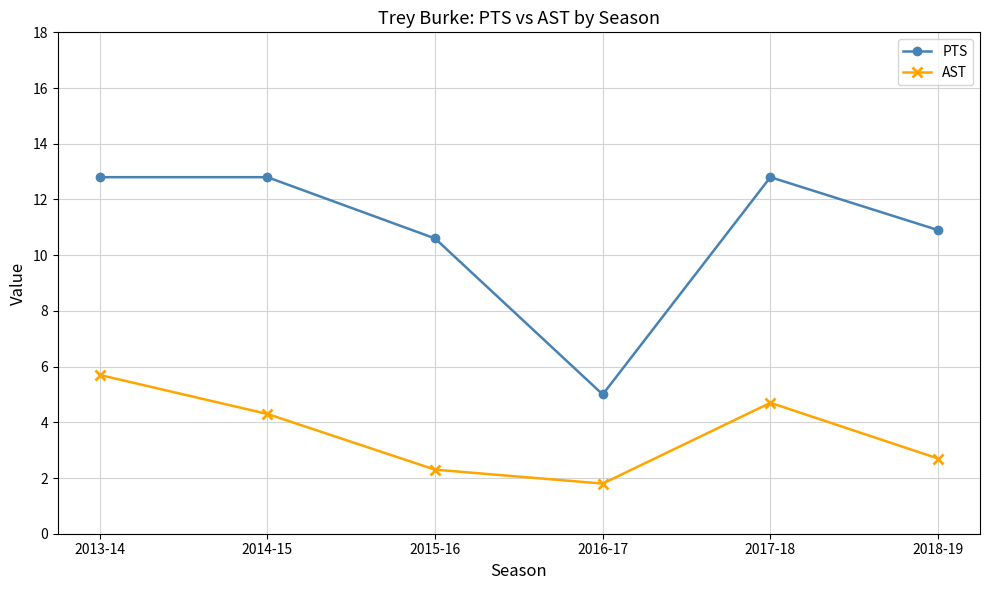

How many distinct data groups are displayed?

2